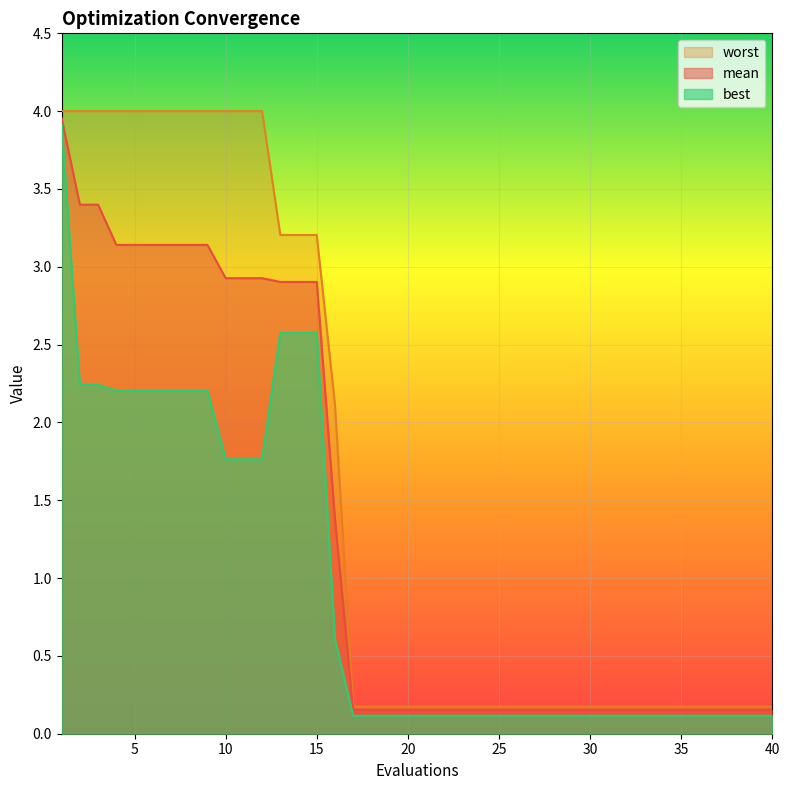

What is the total value across all series at 14?

8.7